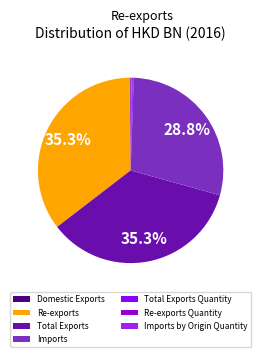

Does Total Exports represent more than half of the total?

No